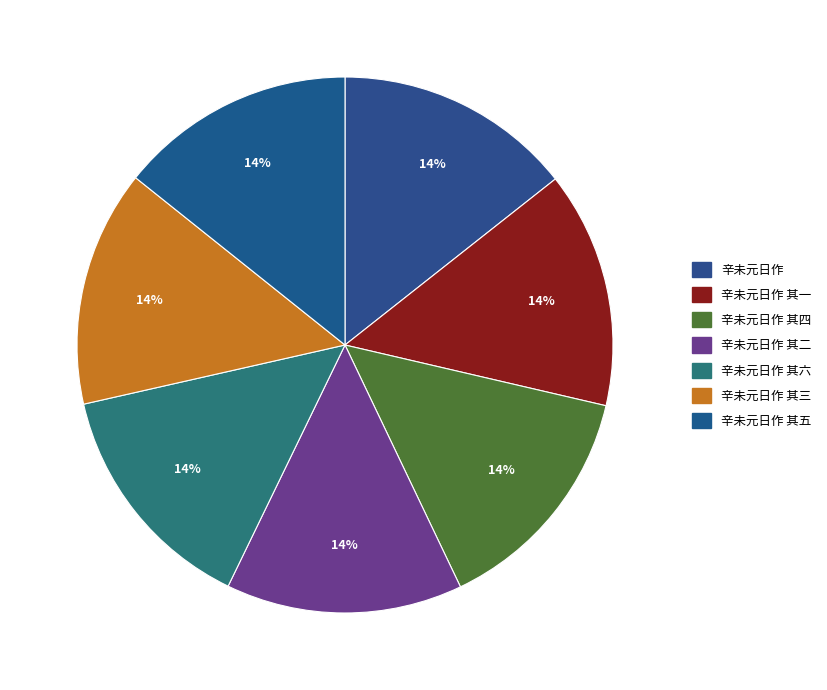

What percentage is NOT represented by 辛未元日作 其六?

85.7%